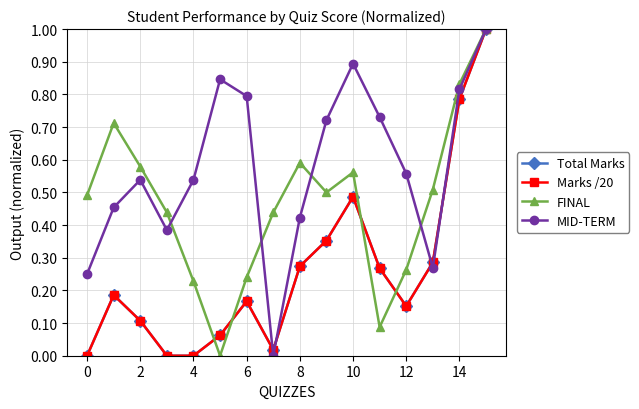

Does the chart have visible grid lines?

Yes